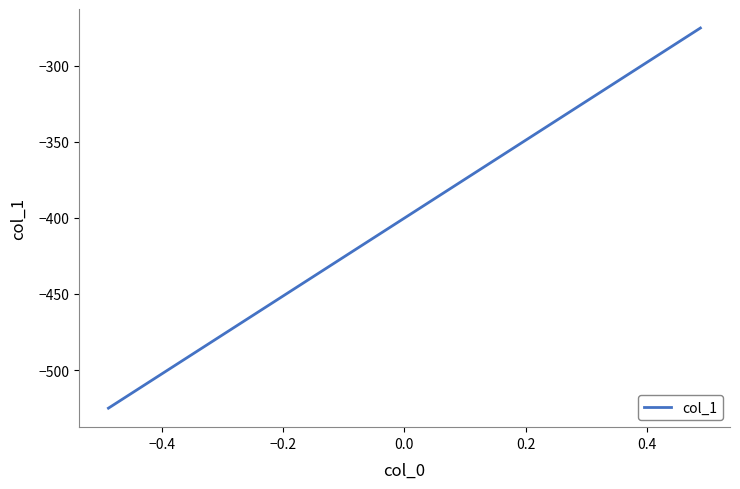

What is the difference between the maximum and second lowest values?

187.2